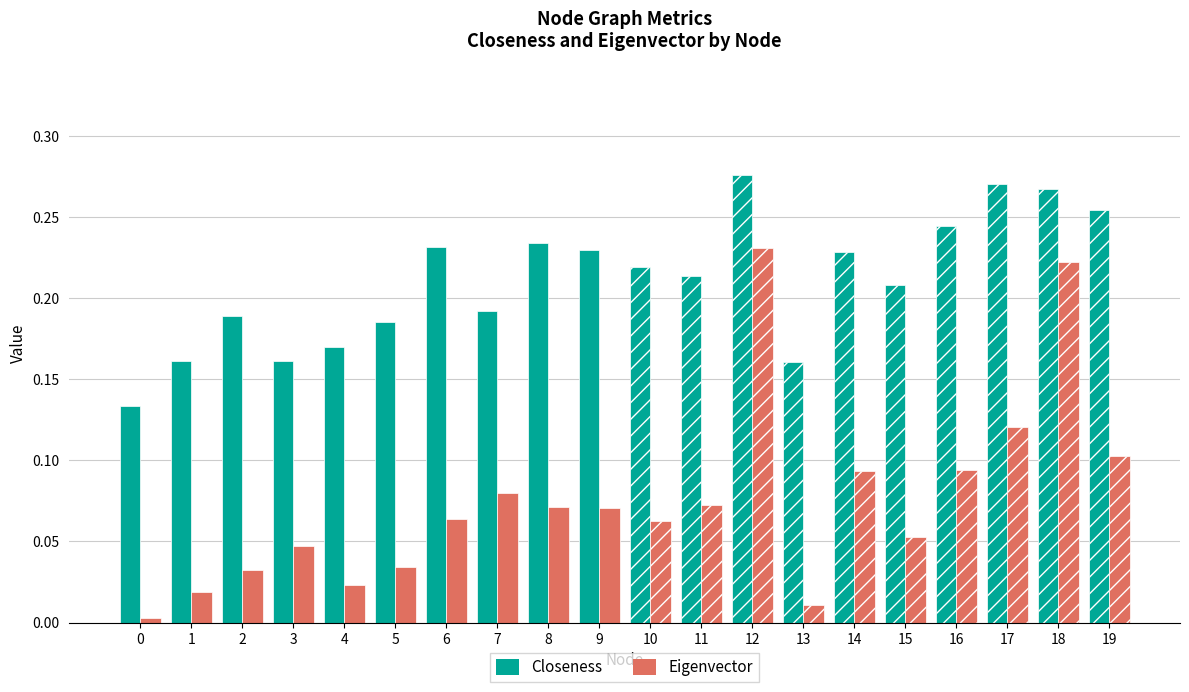

List the labels in order of Closeness value, largest first.

12, 17, 18, 19, 16, 8, 6, 9, 14, 10, 11, 15, 7, 2, 5, 4, 3, 1, 13, 0